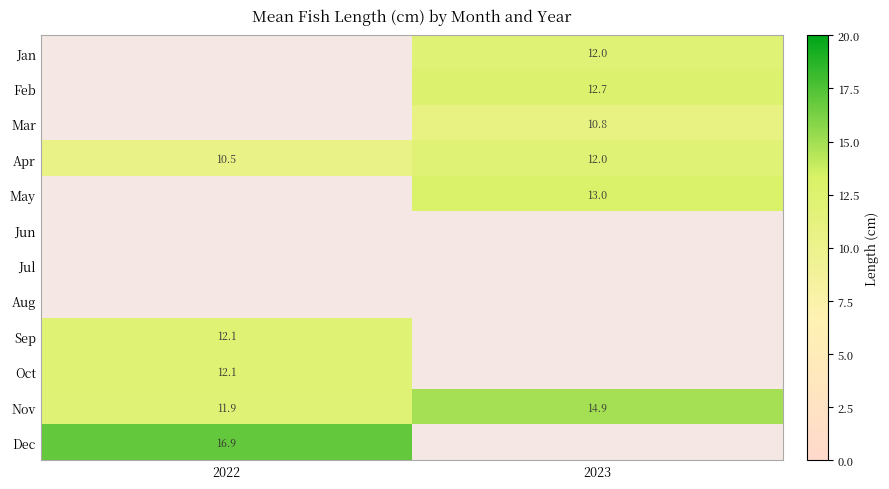

What is the minimum value for Apr?

10.5